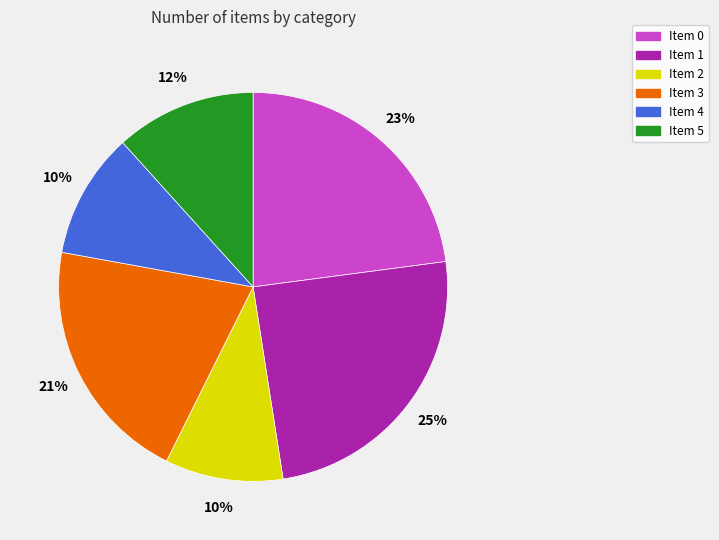

To the nearest percent, what portion does Item 2 represent?

10%